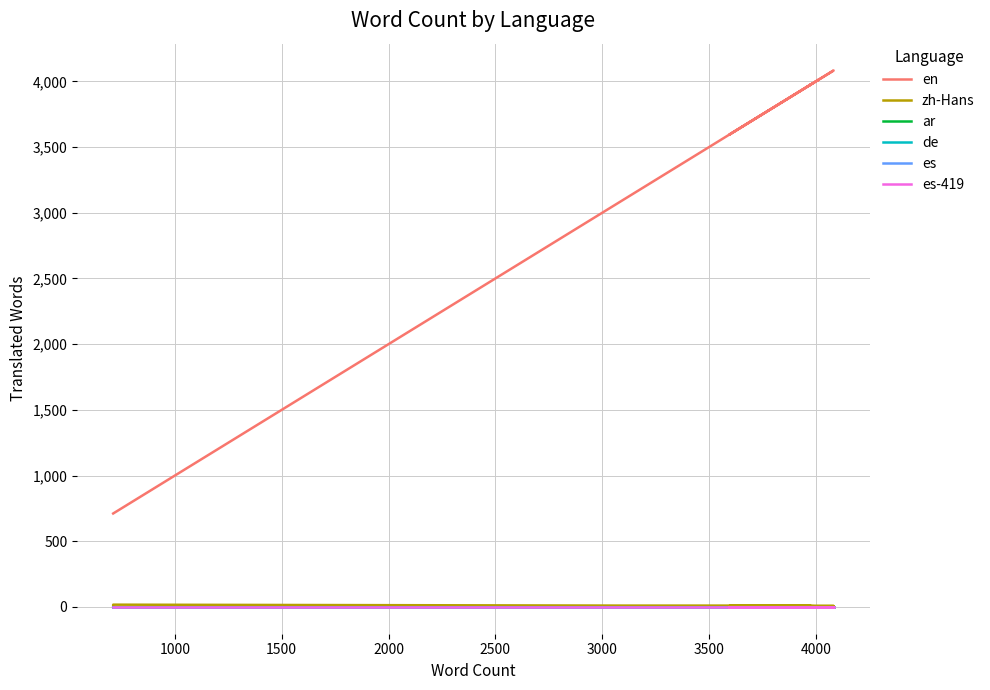

Does the chart have visible grid lines?

Yes